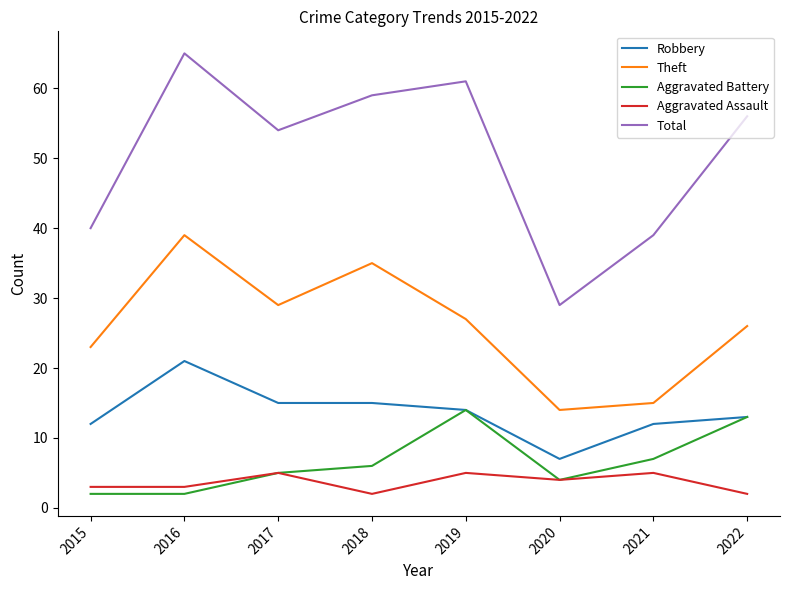

What is the approximate value of Theft at 2015?

23